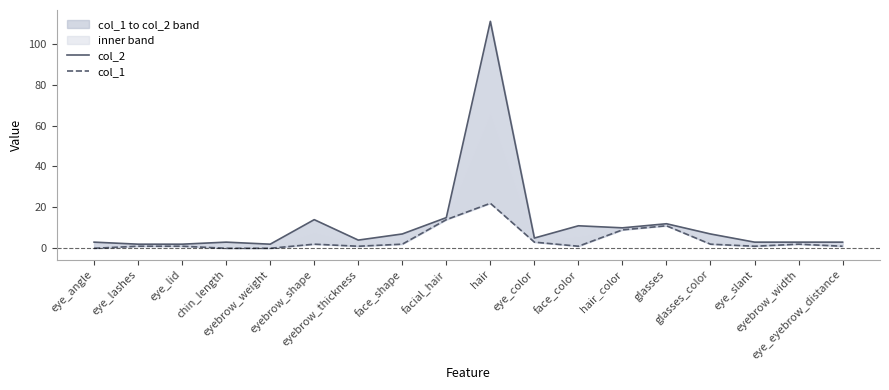

Which series has the largest range (max minus min)?

col_2